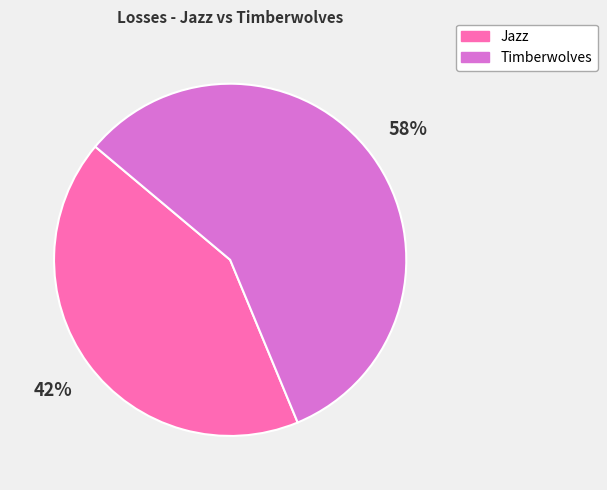

Is the sum of Timberwolves and Jazz greater than half?

Yes